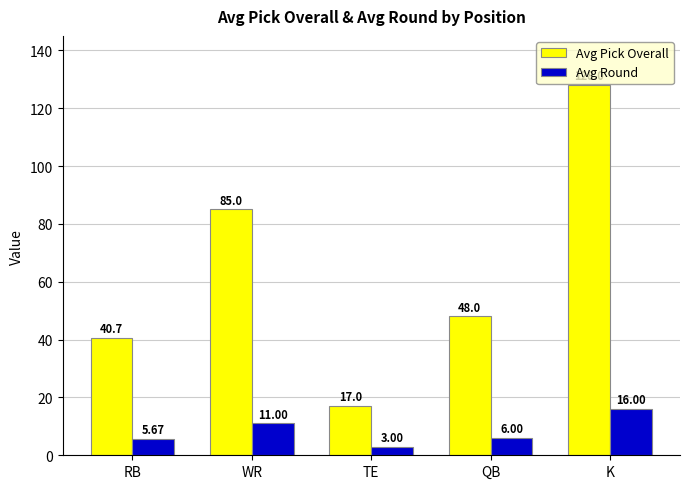

Where does the Avg Round series first go above 6?

WR